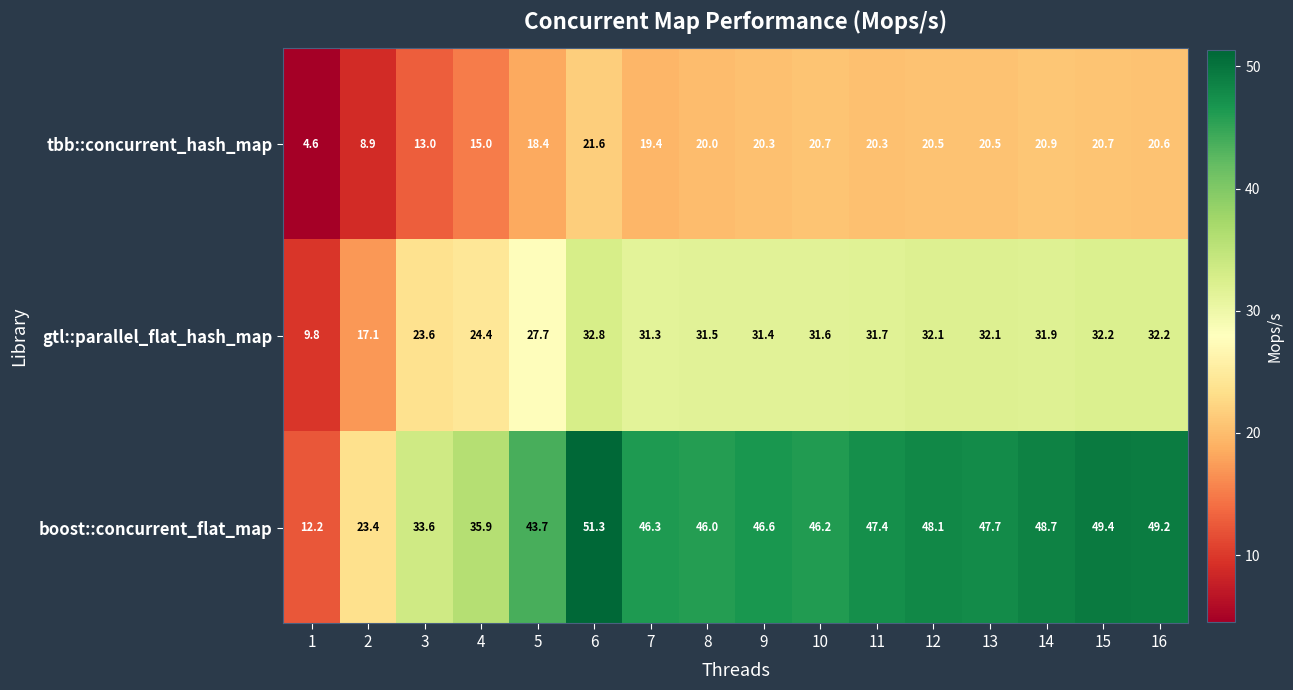

List the series in order of their peak value, highest first.

boost::concurrent_flat_map, gtl::parallel_flat_hash_map, tbb::concurrent_hash_map